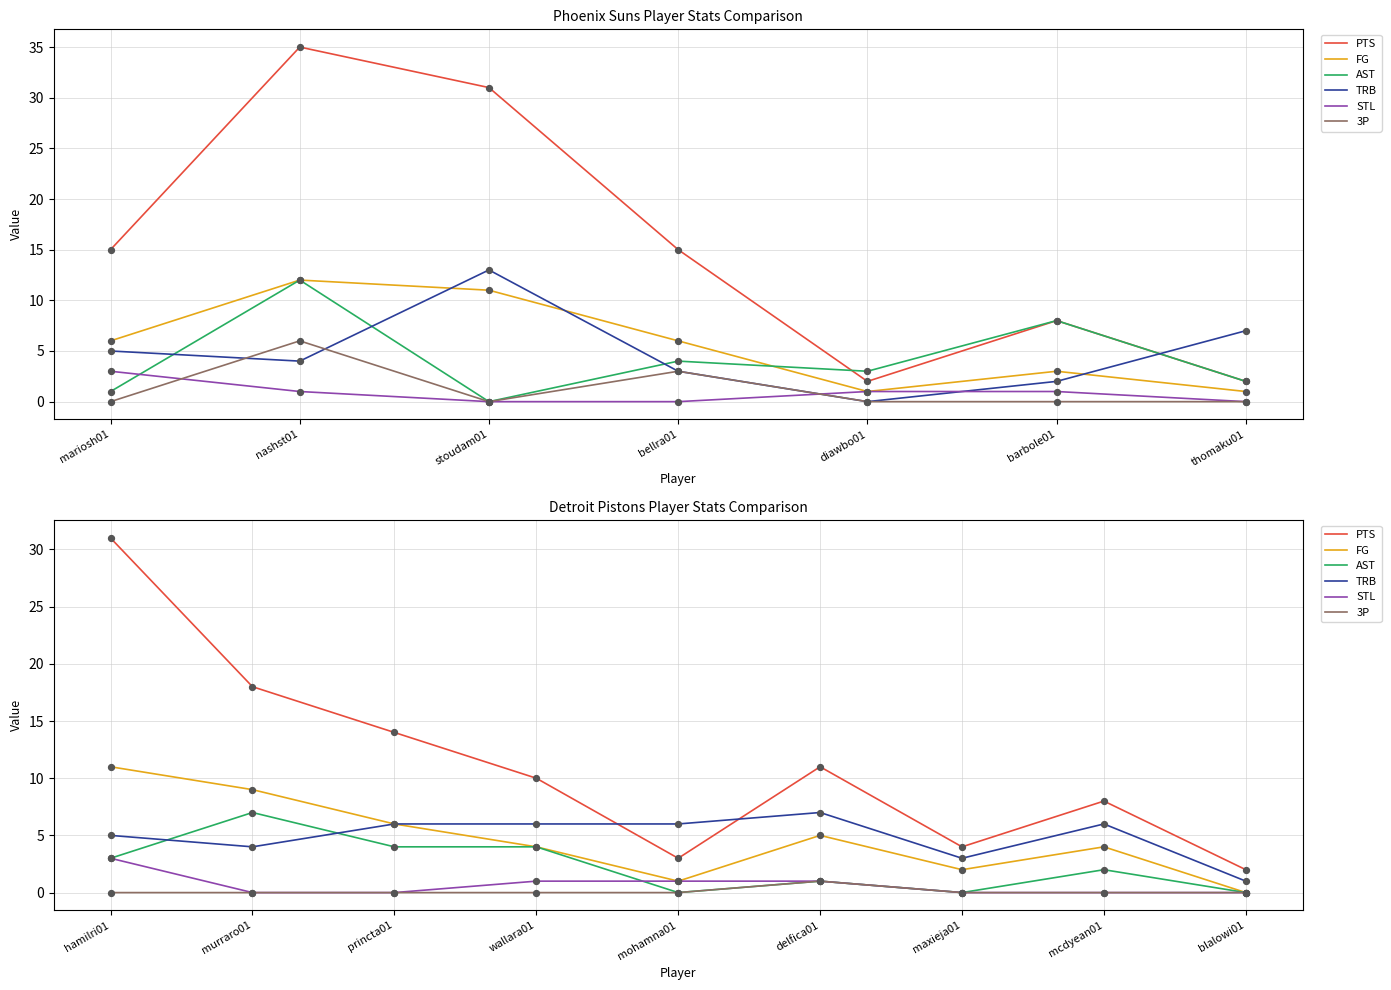

At how many categories does at least one series exceed 30?

1